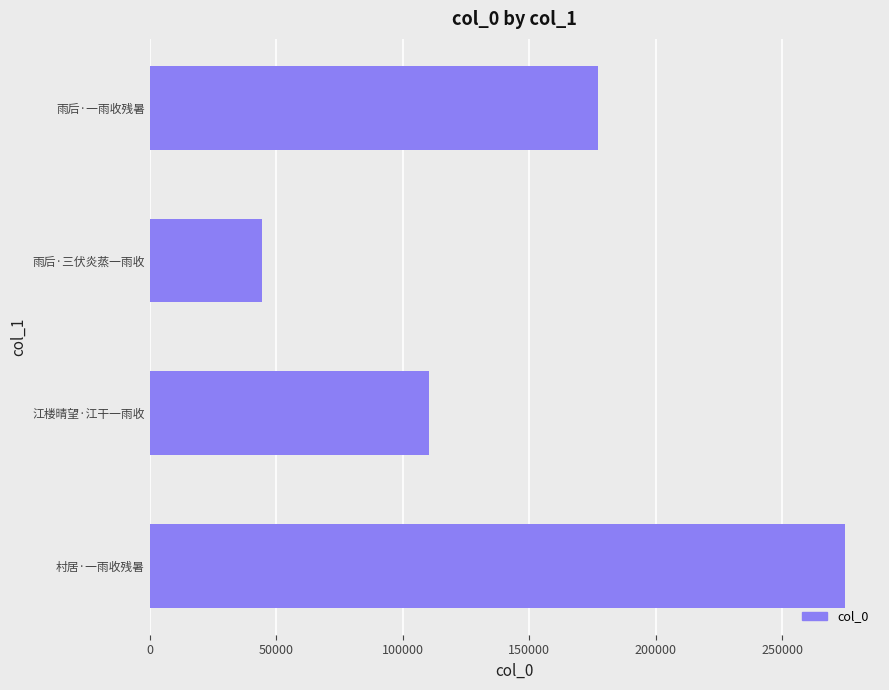

Rank the categories by value from highest to lowest.

村居·一雨收残暑, 雨后·一雨收残暑, 江楼晴望·江干一雨收, 雨后·三伏炎蒸一雨收